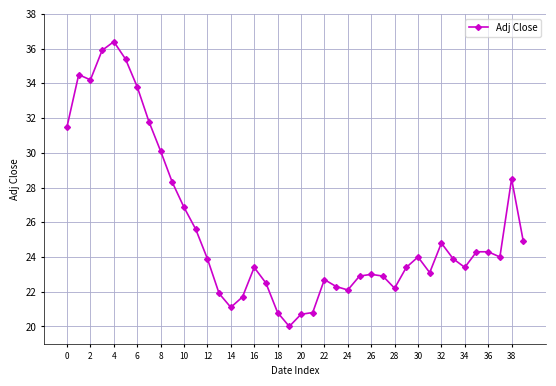

True or false: the data has more than 2 interior local peaks.

True